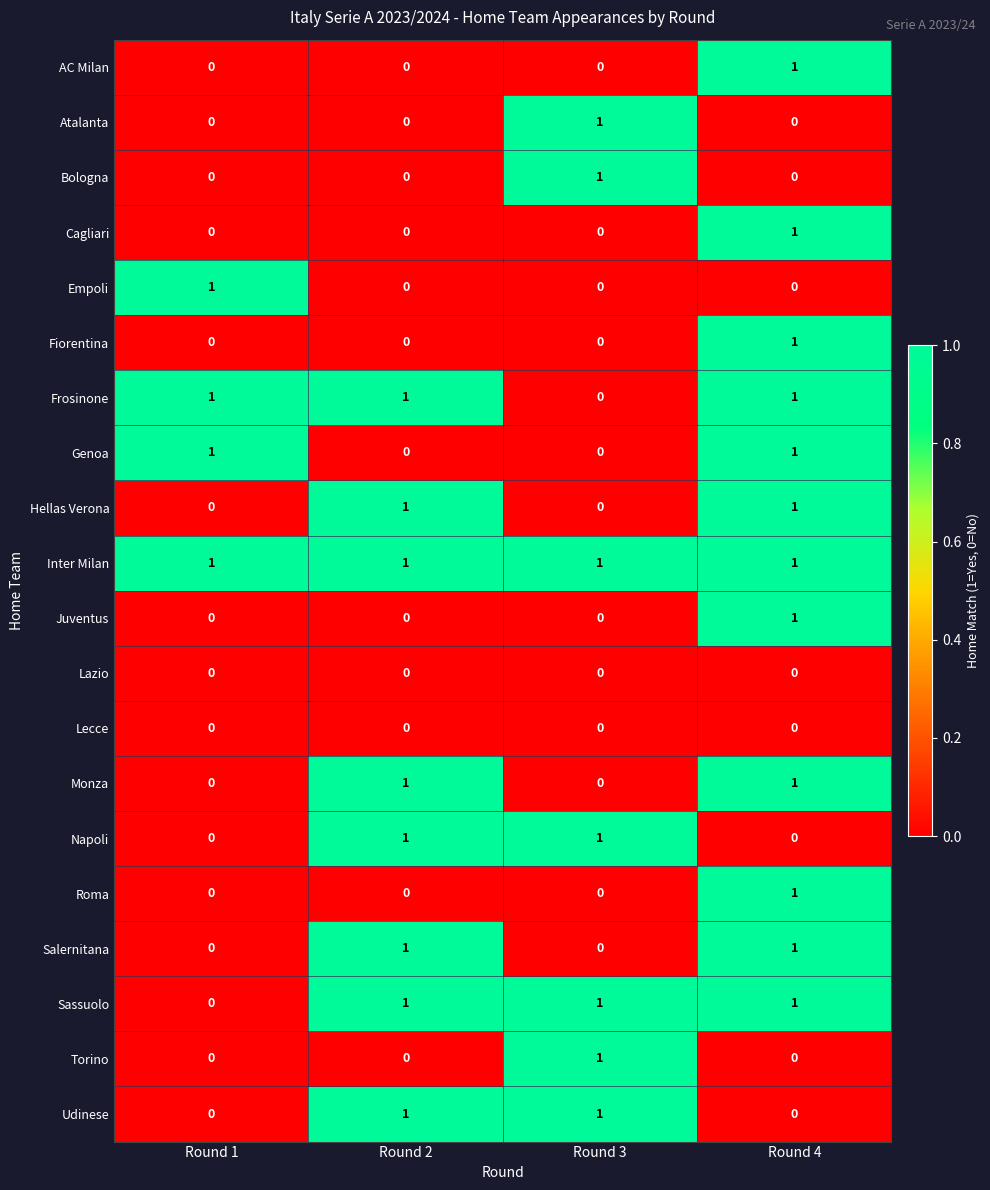

Count the Monza values in the range 0 to 1.

4